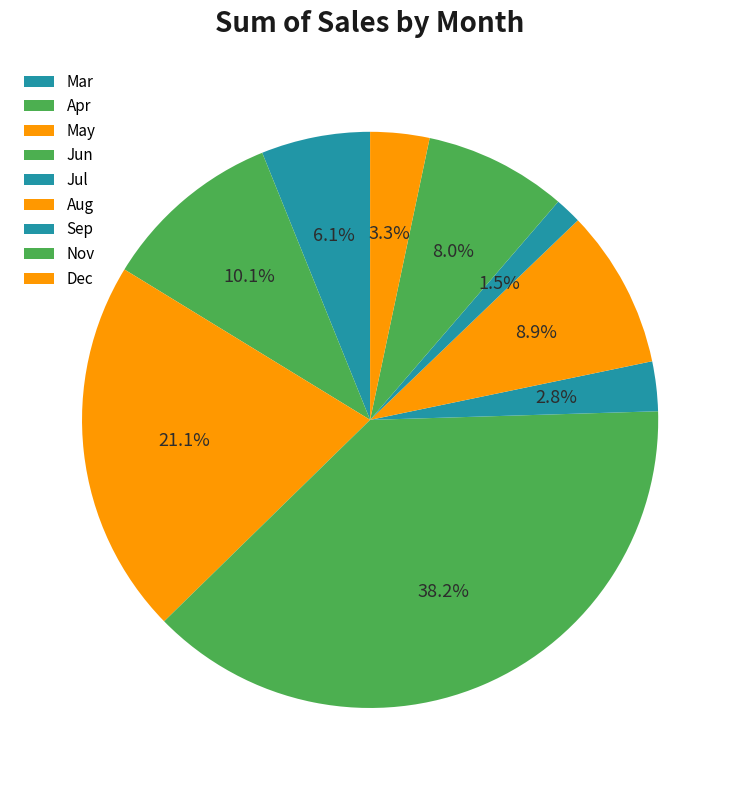

How many slices are in this pie chart?

9